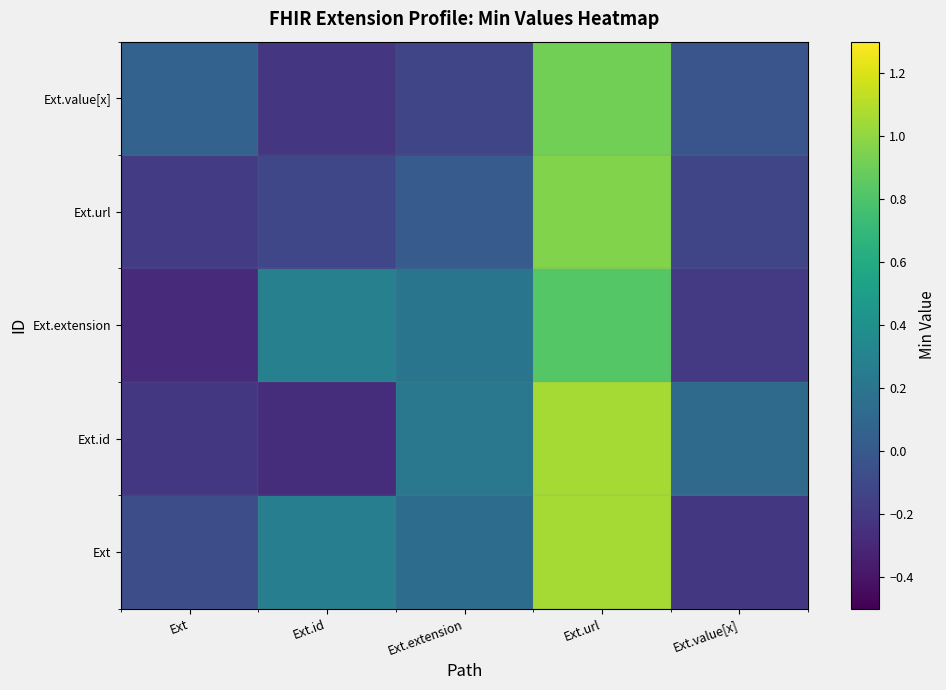

How many data points does each series have?

5